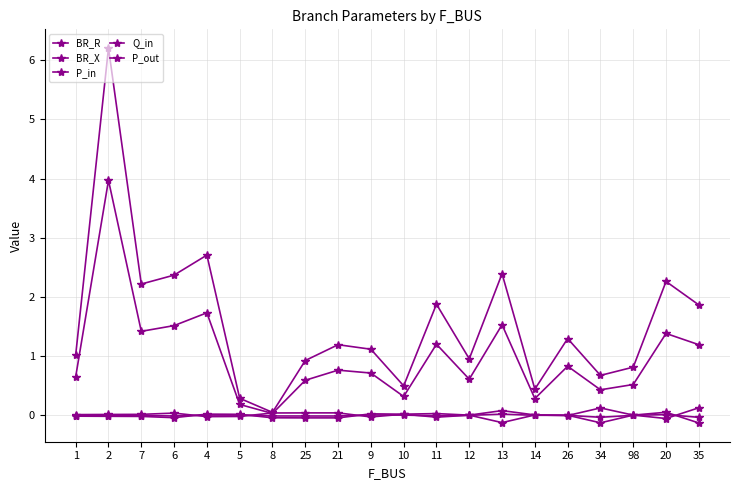

What is the difference between the second highest and minimum values in the BR_R series?

2.7